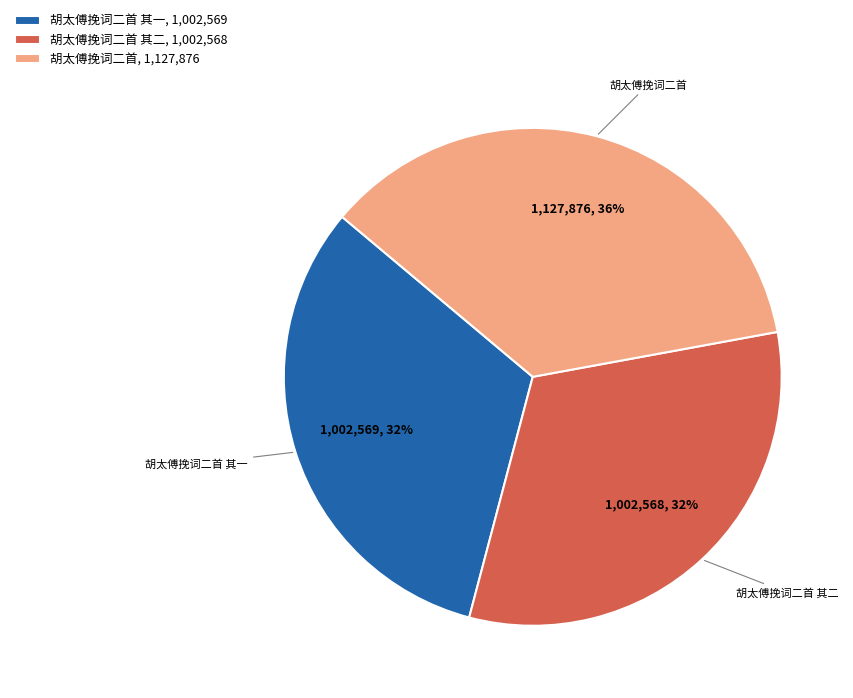

Does any single category account for the majority?

No